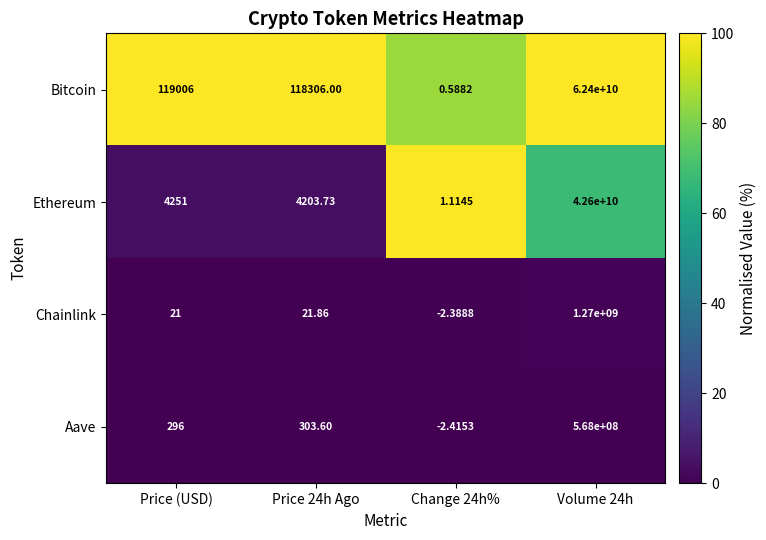

Which series has the largest range (max minus min)?

Bitcoin